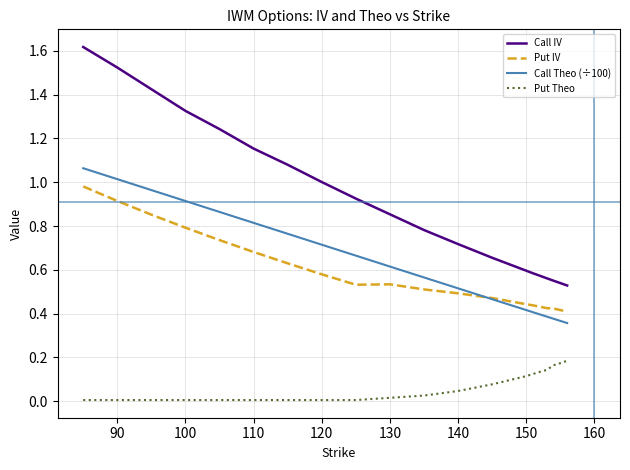

What is the greatest value displayed?

1.6